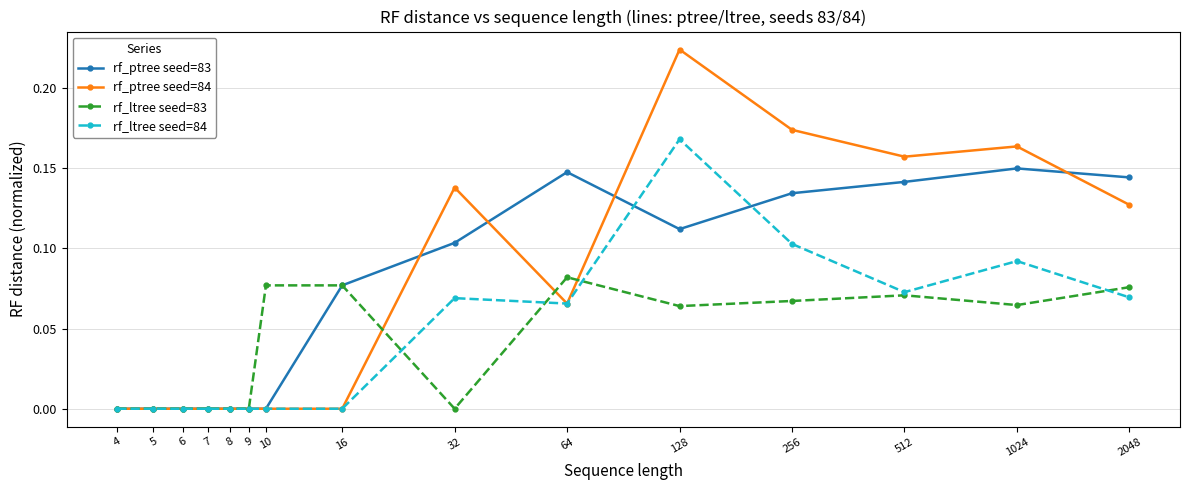

True or false: rf_ptree seed=83 has more than 1 interior local peaks.

True